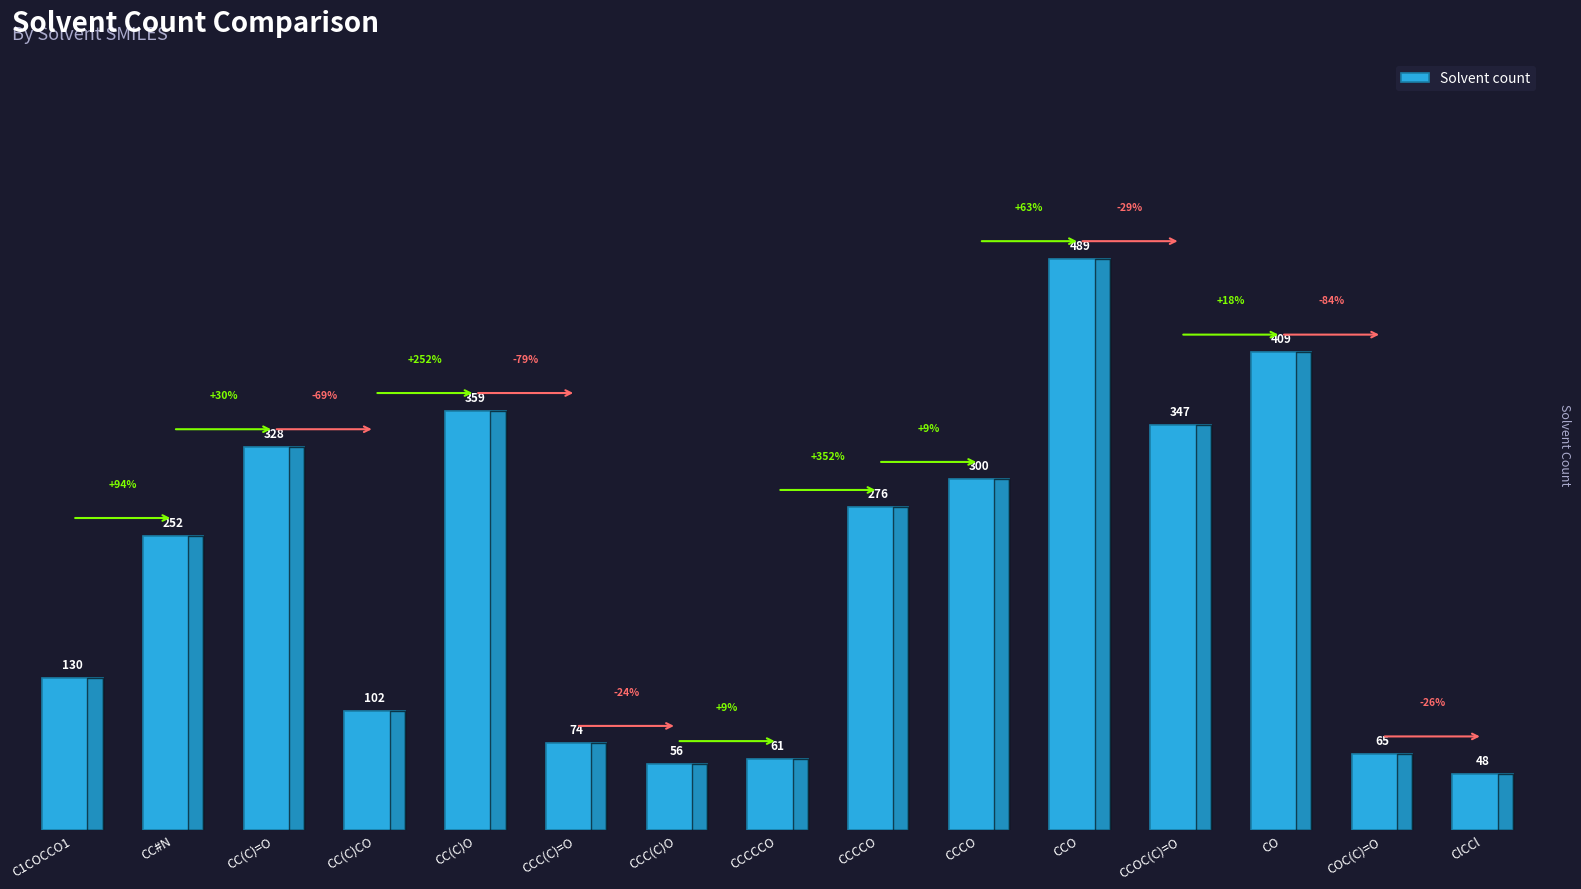

Reading left to right, extract all data points from this chart.

130	252	328	102	359	74	56	61	276	300	489	347	409	65	48